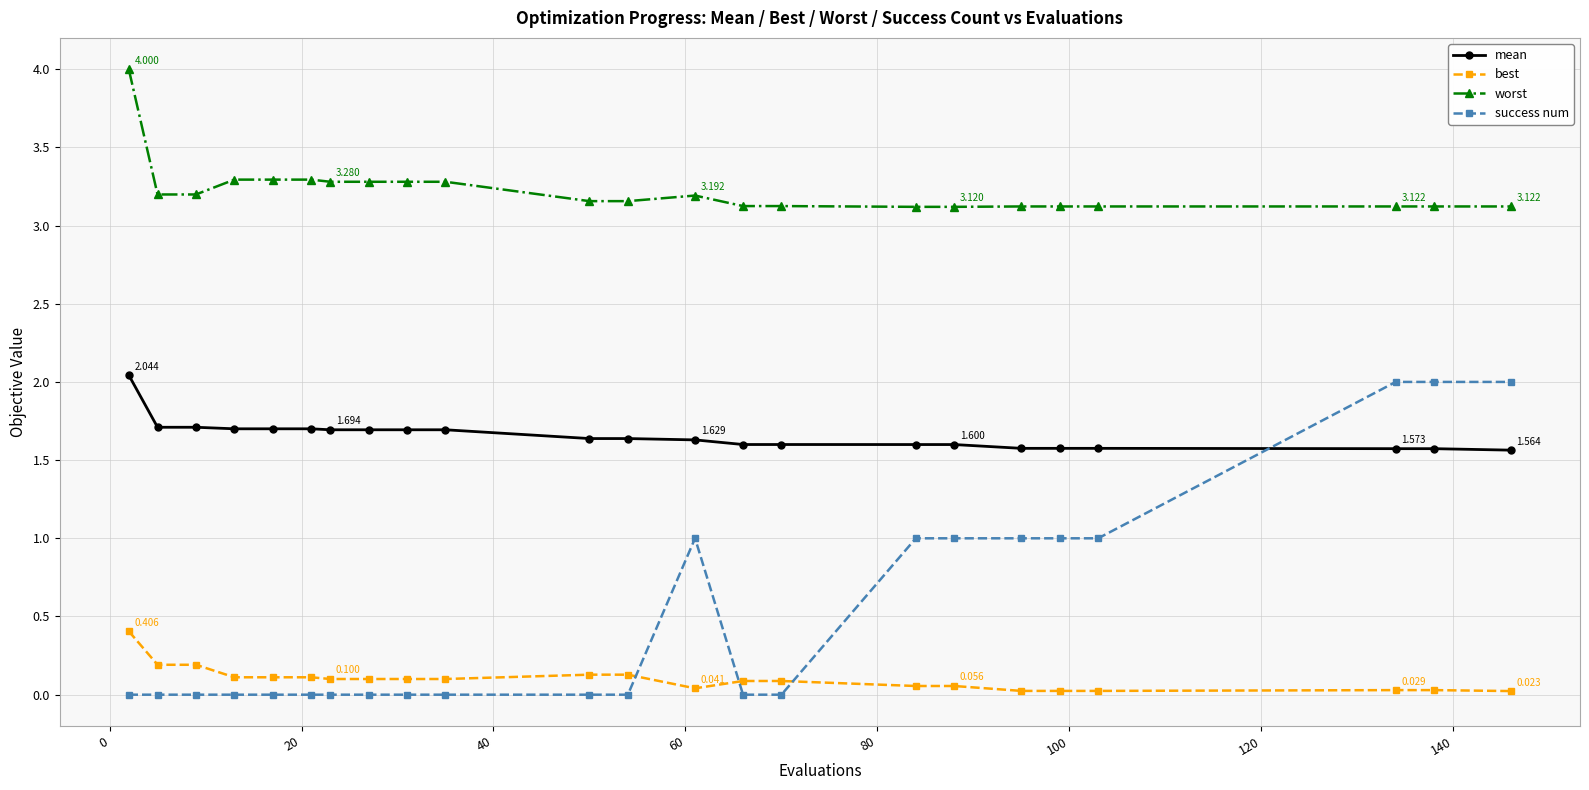

True or false: success num and worst cross at least once.

False